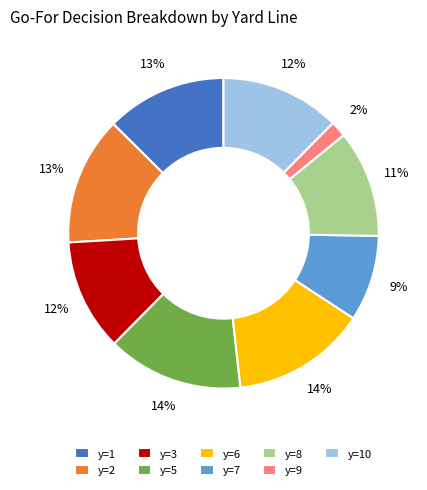

What is the smallest slice in the pie chart?

y=9